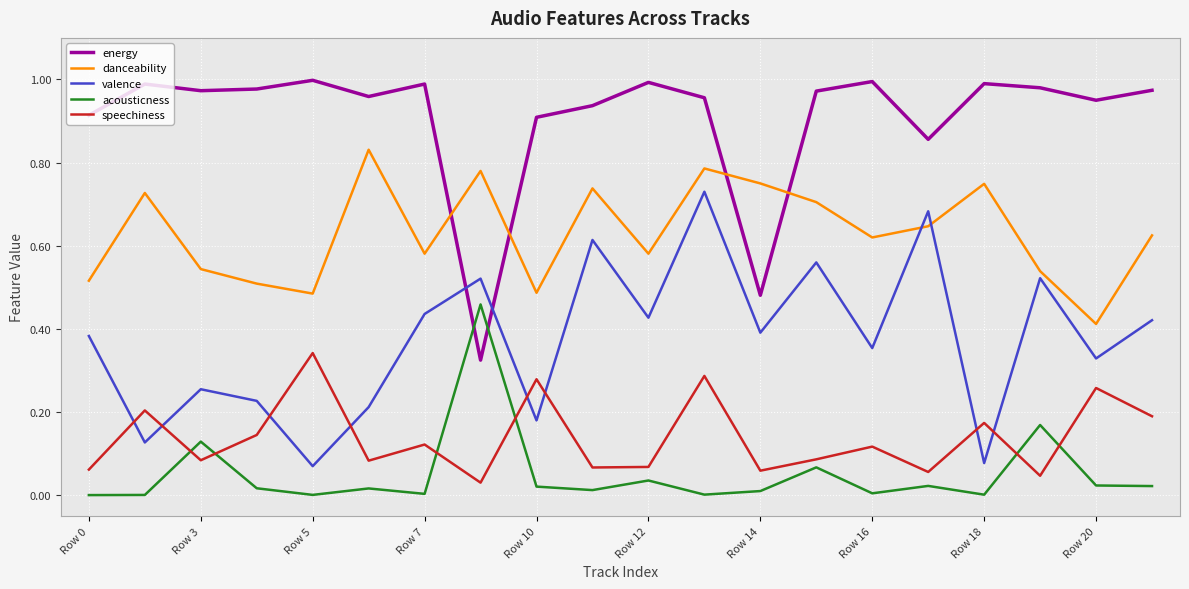

True or false: speechiness has more than 0 points higher than both neighbors.

True